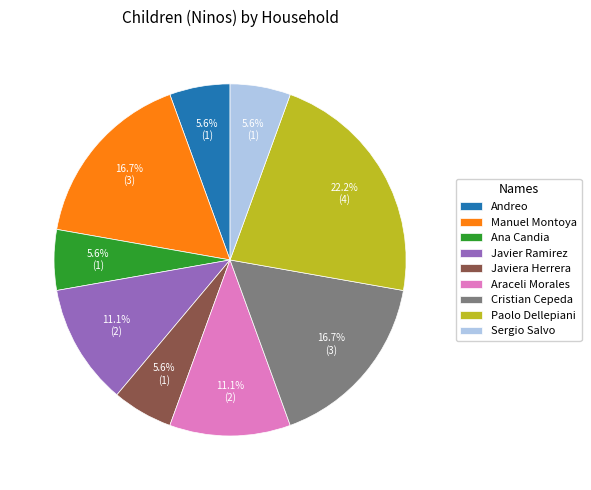

Does Javier Ramirez account for over 50% of the chart?

No